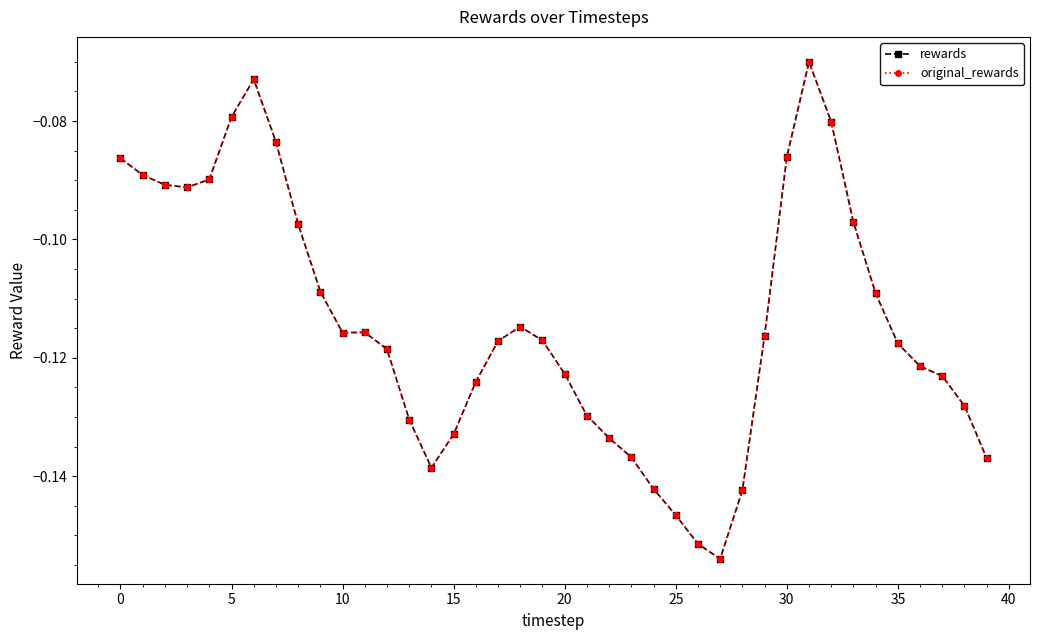

Which label corresponds to the smallest value in the chart?

27